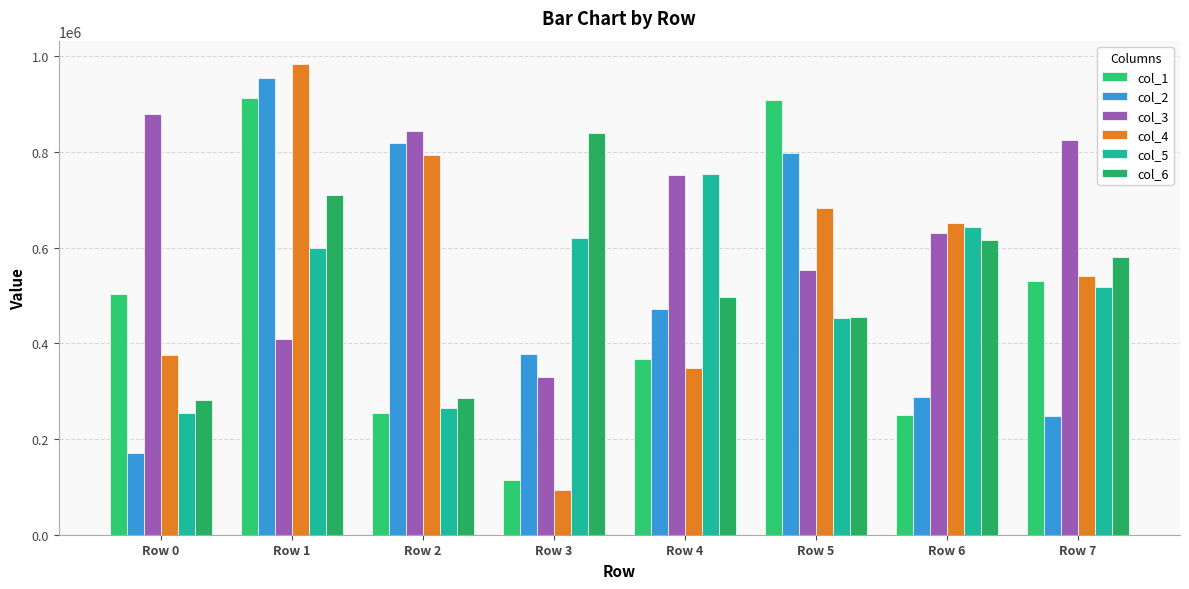

At which label is col_4 closest to 539068?

Row 7